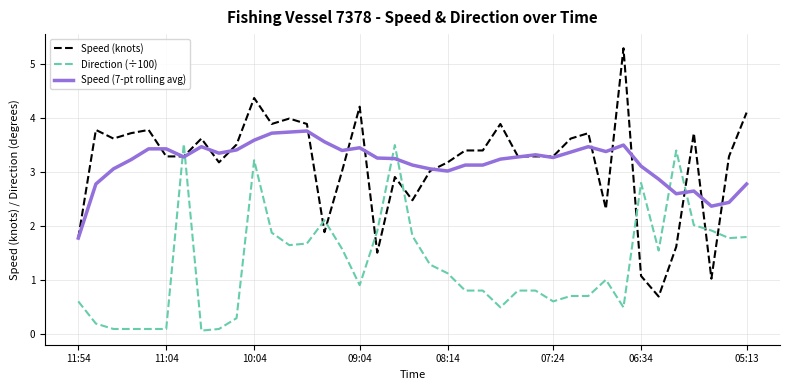

How many times do Direction (÷100) and Speed (7-pt rolling avg) cross each other?

6